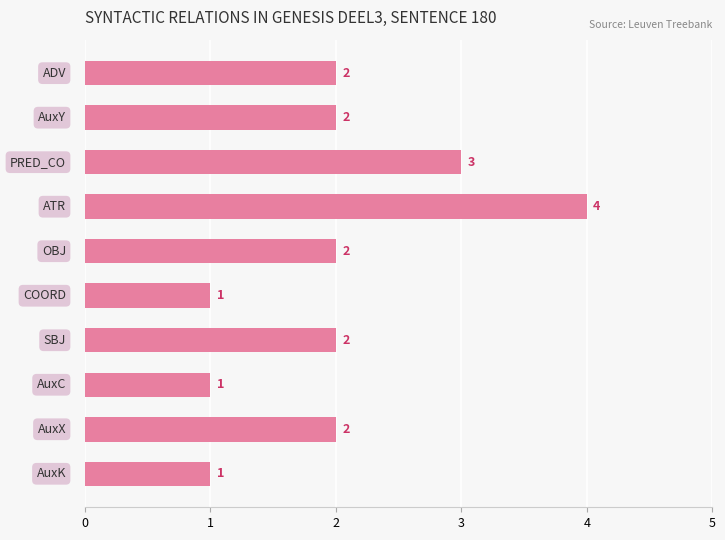

What is the difference between the maximum and minimum values?

3